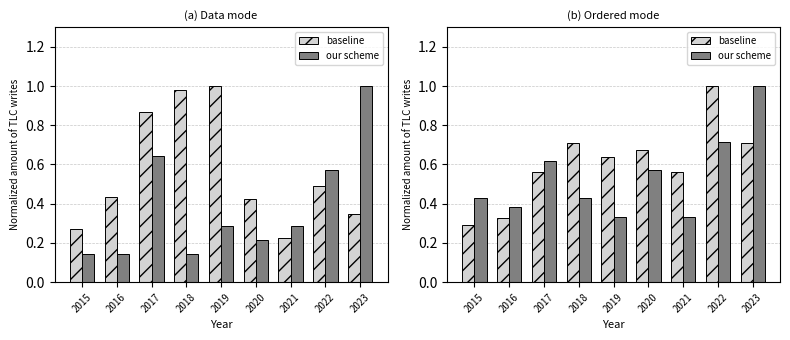

What is the sum of the baseline values at 2016 and 2020?

1.0